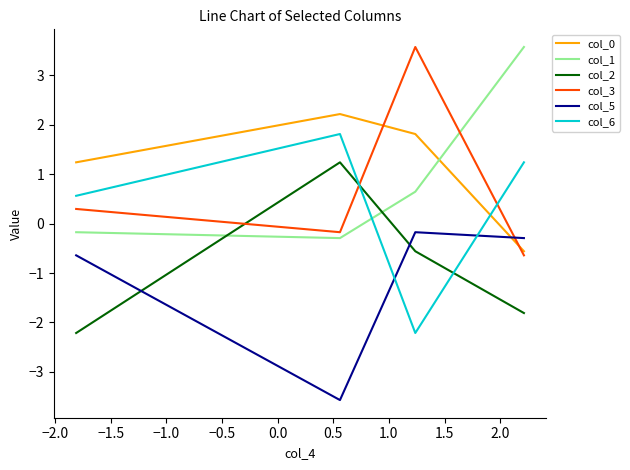

What is the highest value of the col_2 series?

1.2